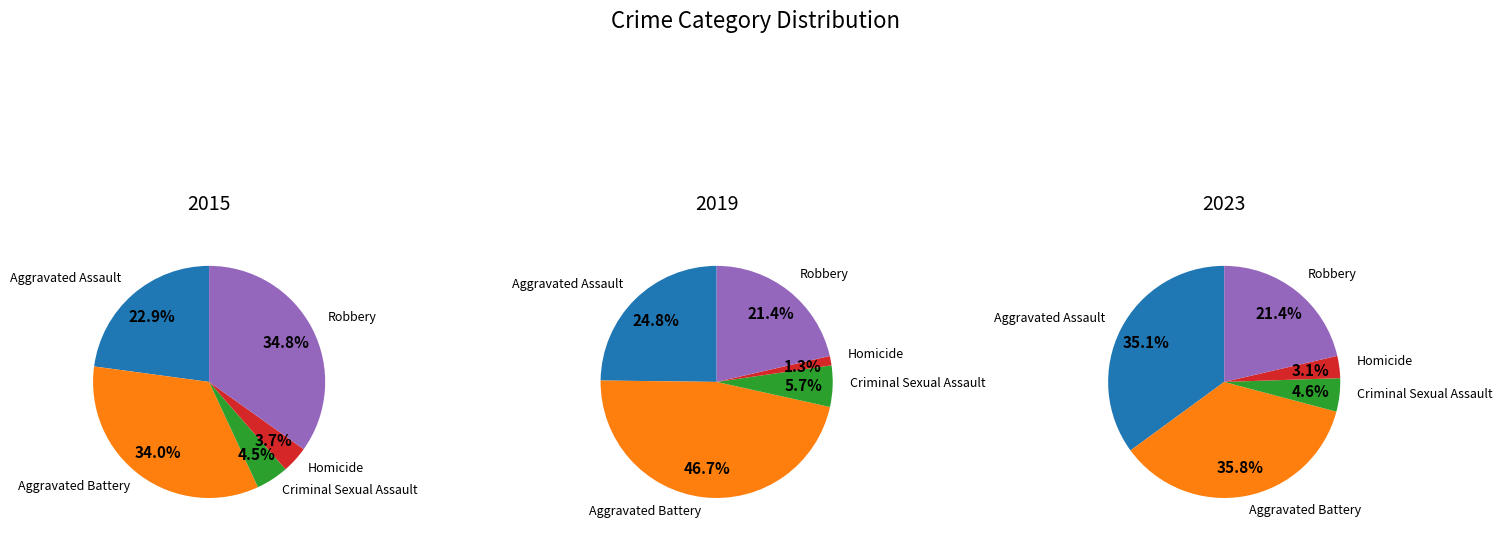

Does any single category account for the majority?

No